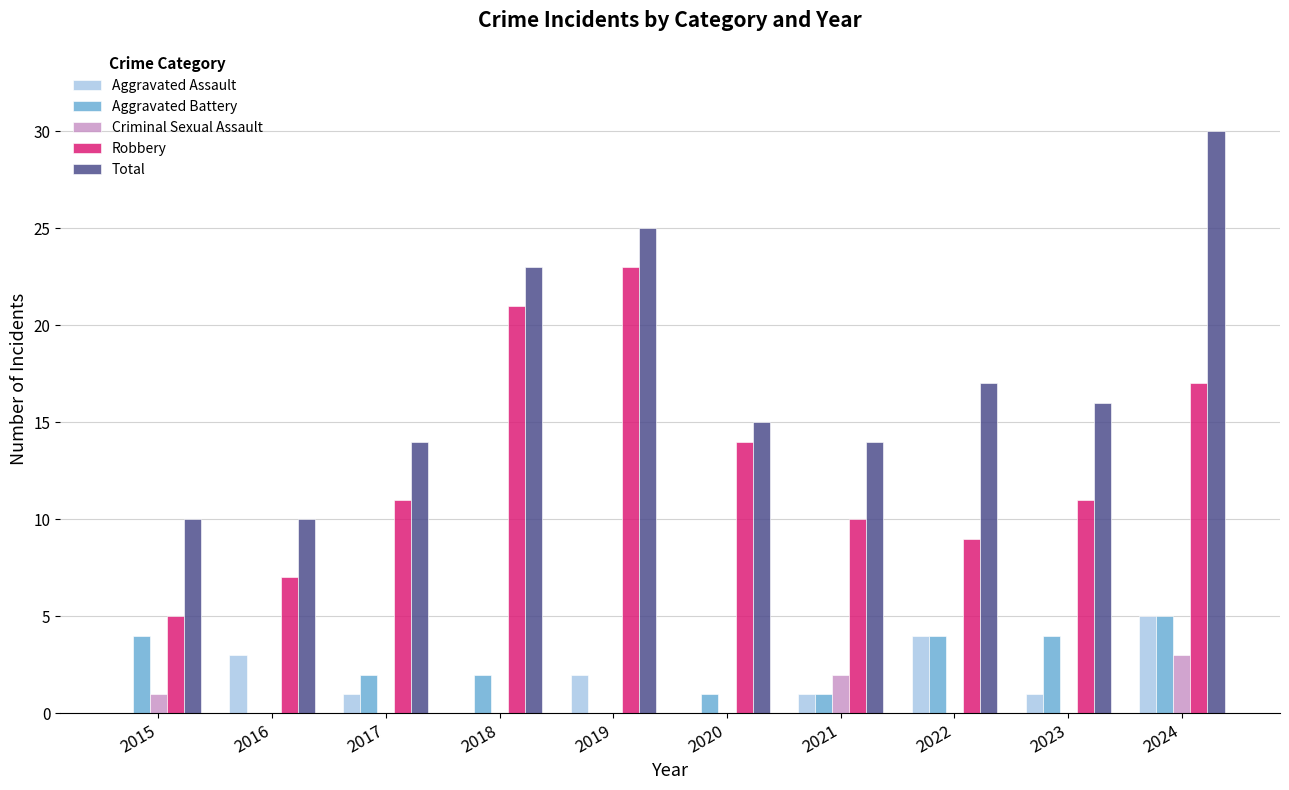

What value does the Total series have at 2023?

16